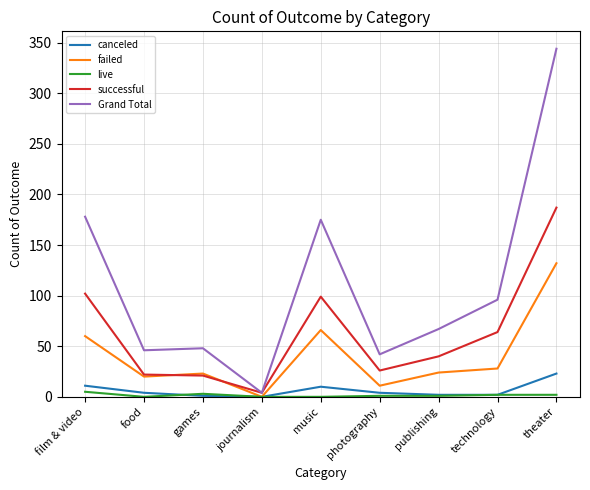

The value of failed at music is 20. True or false?

False